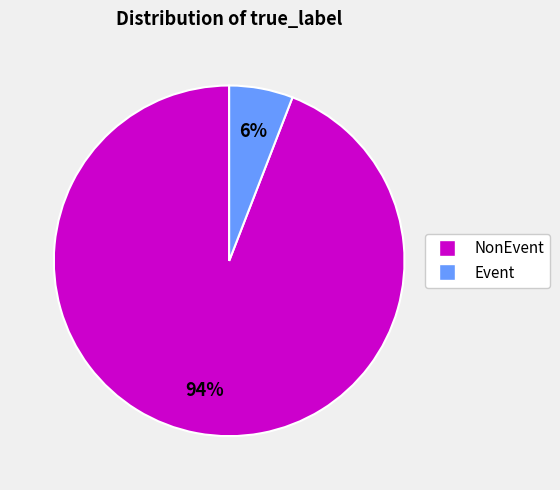

How many segments does this pie chart have?

2